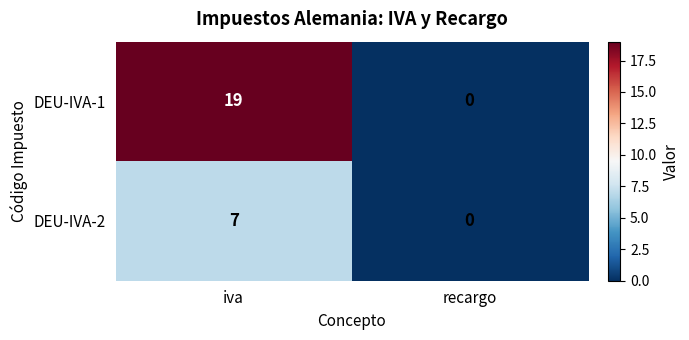

True or false: DEU-IVA-1 has a value of -9 at recargo.

False